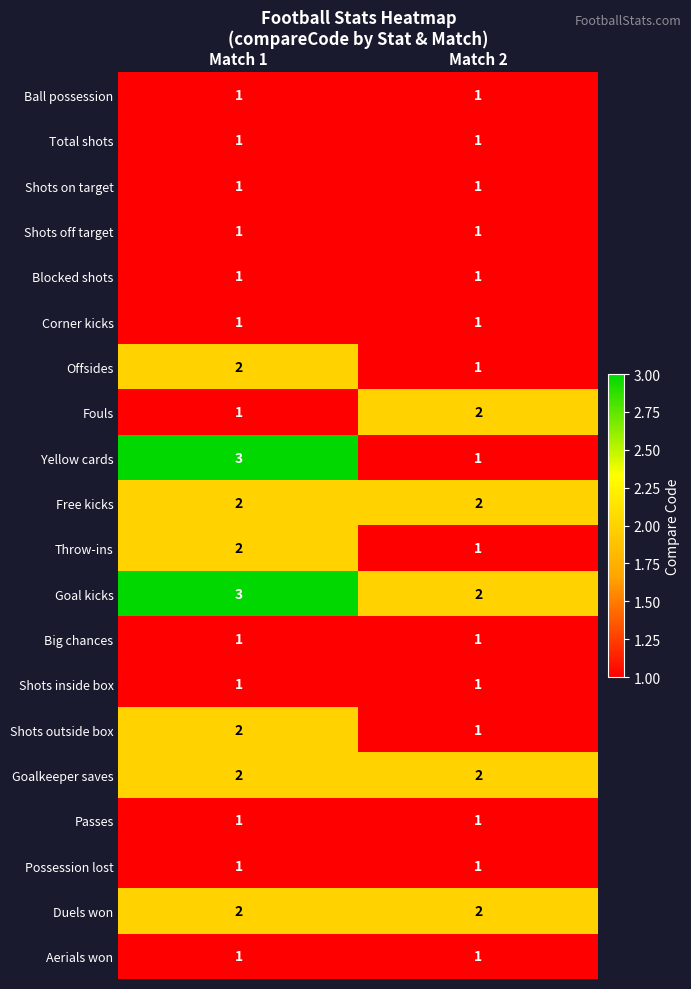

At how many categories does at least one series exceed 1?

2